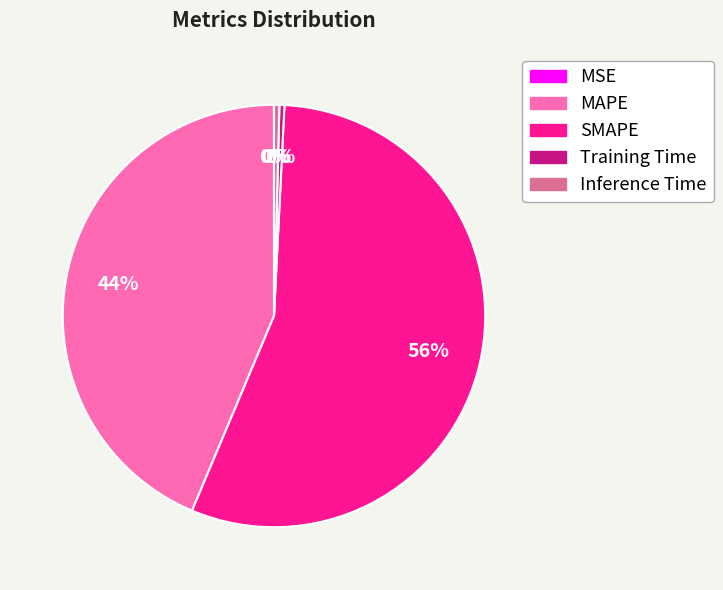

What is the majority slice?

SMAPE